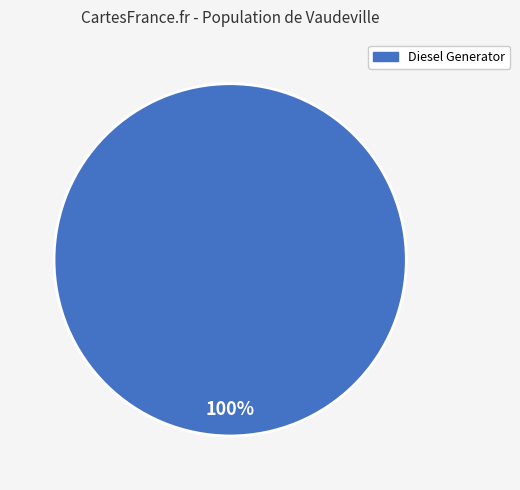

Is Diesel Generator the majority of the pie?

Yes